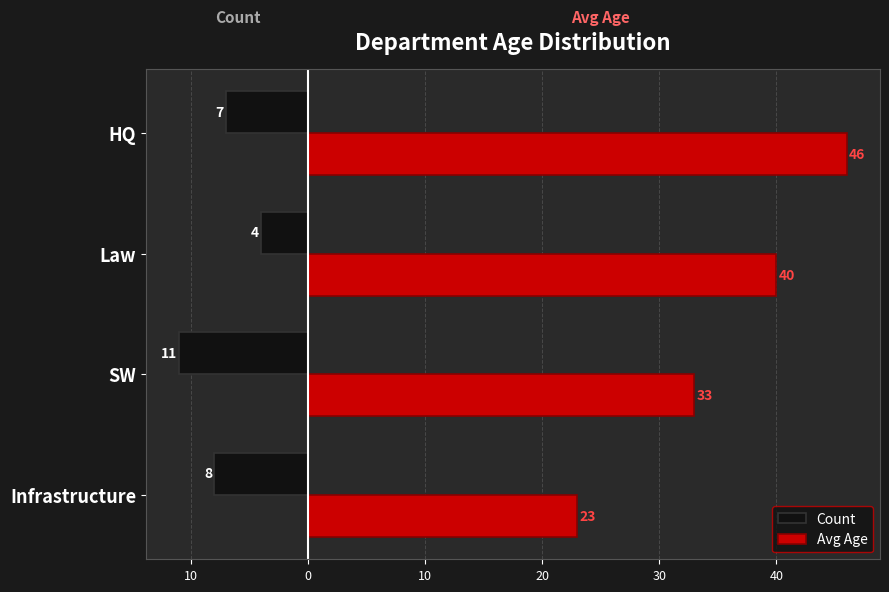

What is the value of the Avg Age bar at the 2nd from the left?

33